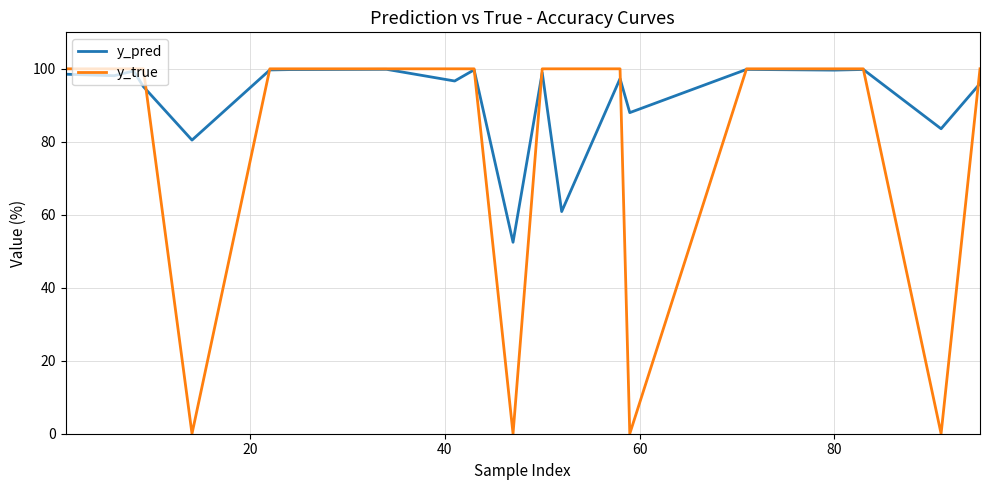

Is this an area chart (filled region under the line)?

No